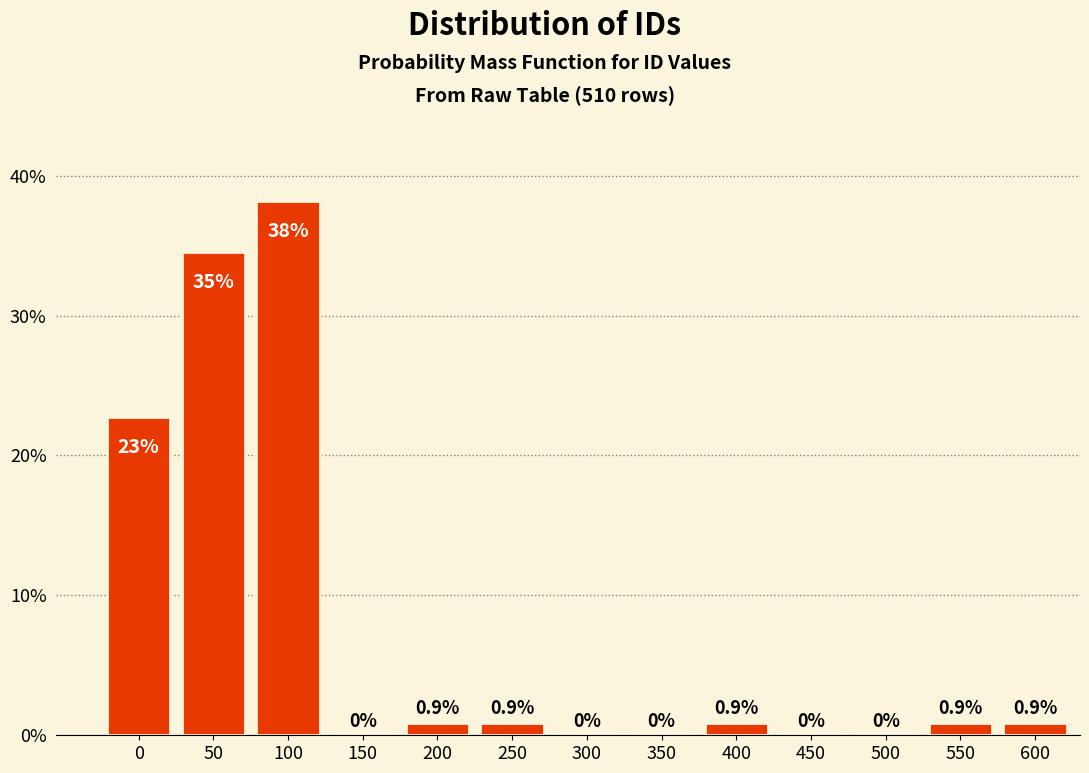

Reading left to right, transcribe all the data shown in this chart.

0=22.7	50=34.5	100=38.2	150=0.0	200=0.9	250=0.9	300=0.0	350=0.0	400=0.9	450=0.0	500=0.0	550=0.9	600=0.9